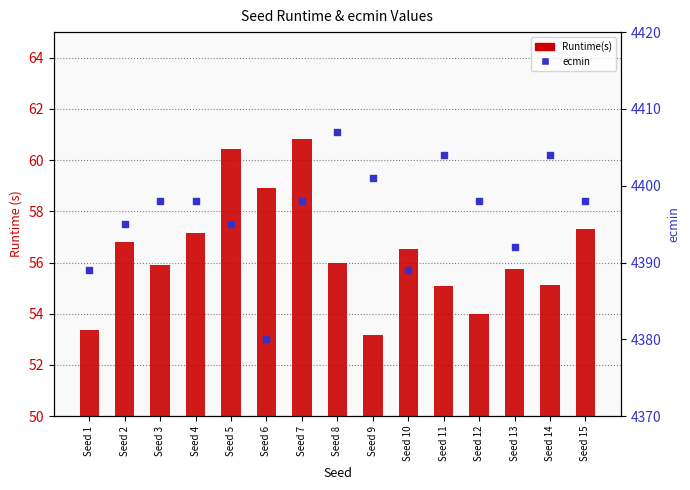

Which series contains the lowest Y value?

Runtime(s)